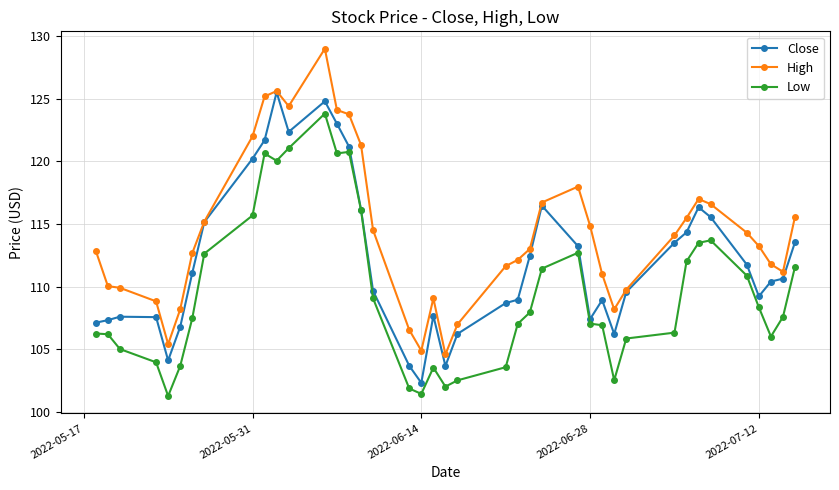

In Low, how many points are higher than both neighbors (excluding endpoints)?

6